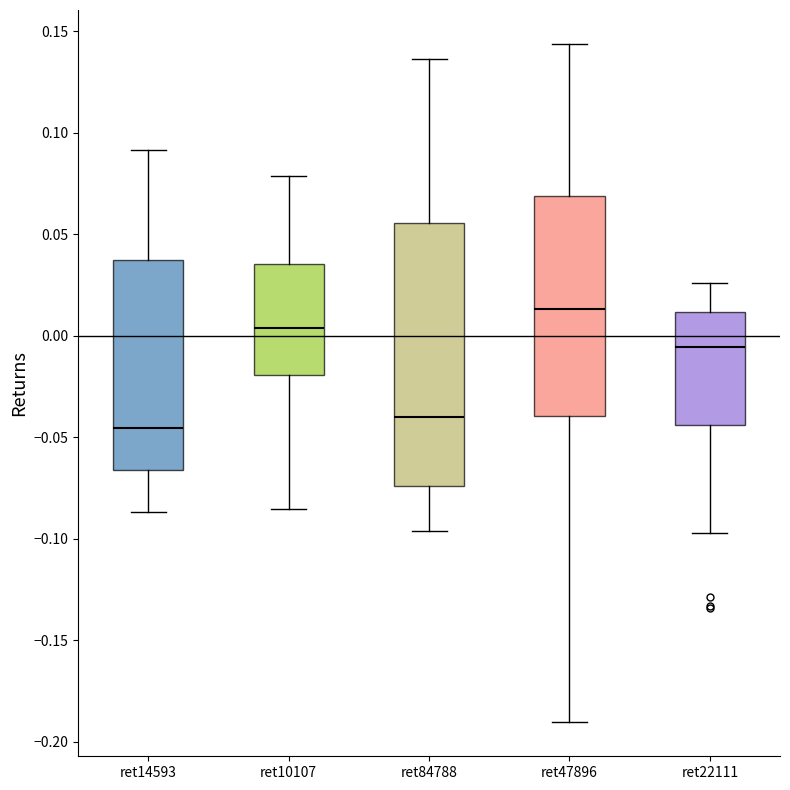

Comparing the boxes themselves (not the whiskers), which one is the tallest?

ret84788